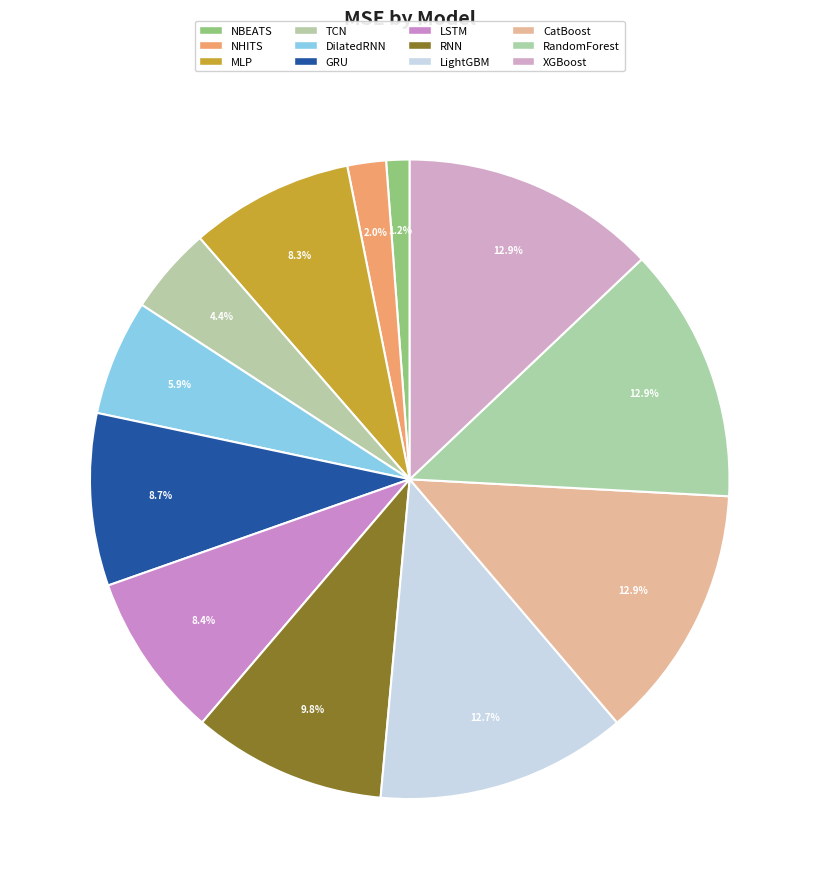

What portion of the pie excludes TCN?

95.6%